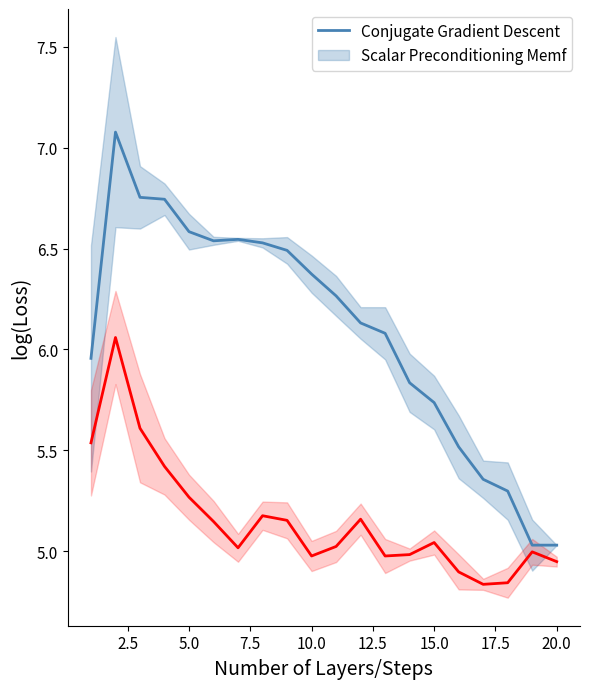

True or false: col_3 has a value of 7.9 at 16.

False